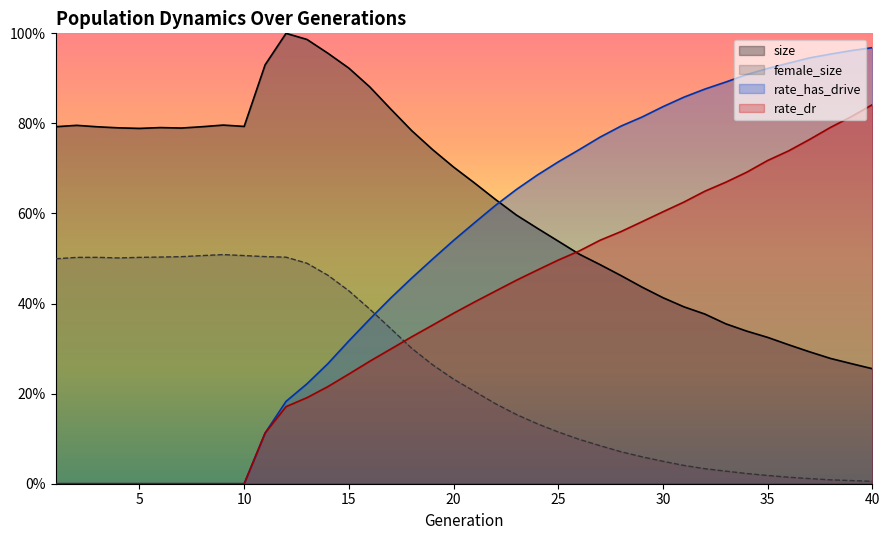

The value of female_size at 29 is 0.0. True or false?

False